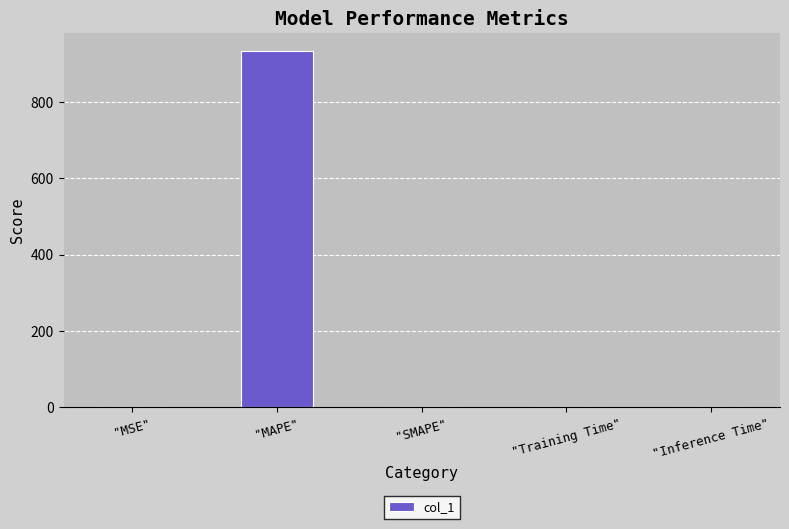

Which has a higher value, "MAPE" or "Training Time"?

"MAPE"